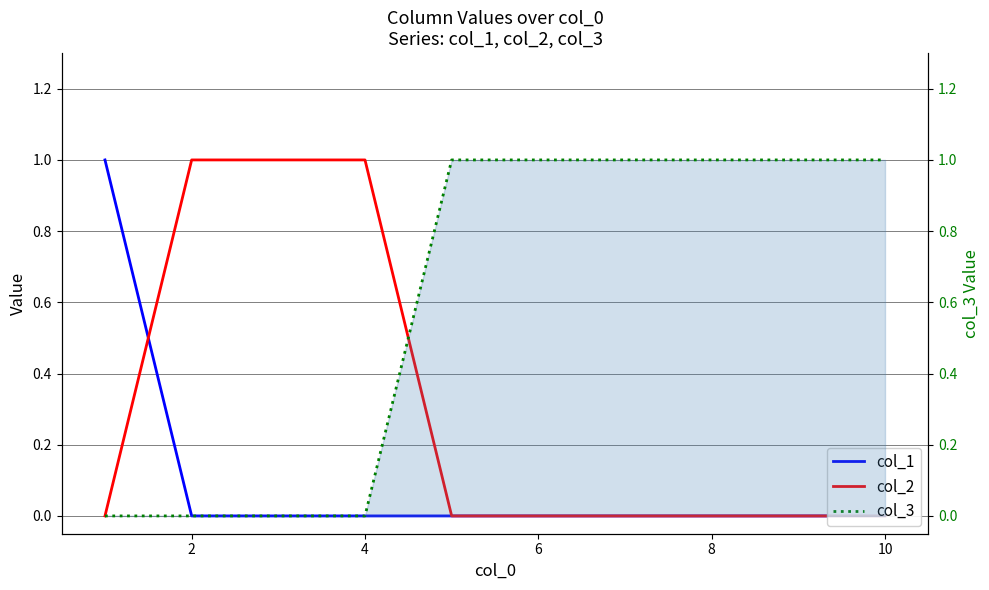

Rank the series by their average value, from lowest to highest.

col_1, col_2, col_3